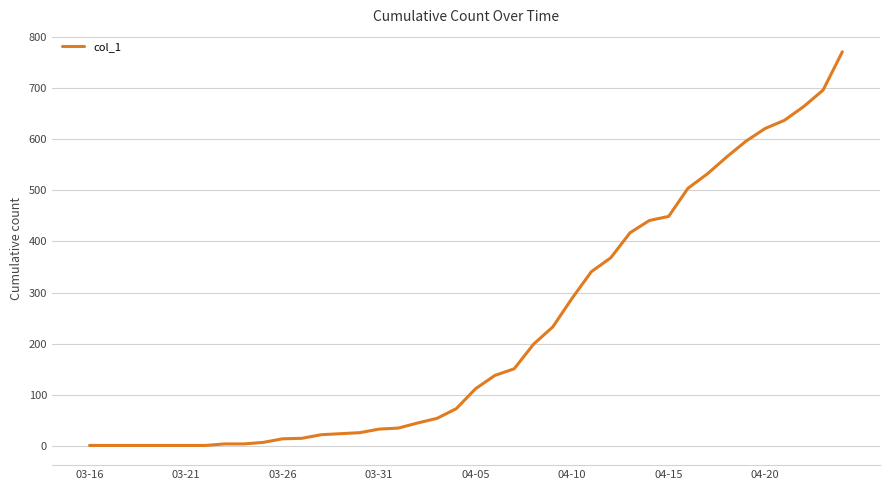

What is the greatest value displayed?

771